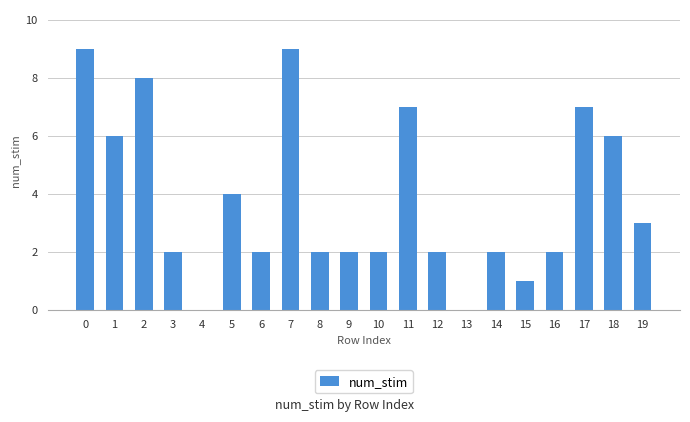

What is the ratio of the value at 17 to the value at 8?

3.5